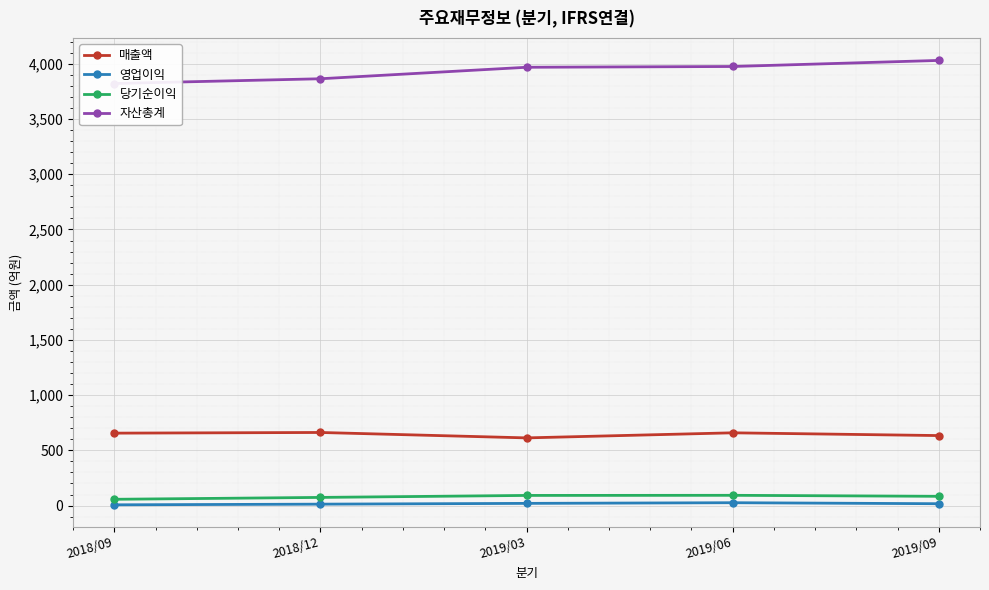

The 자산총계 series shows 3969 at 2019/03. True or false?

True